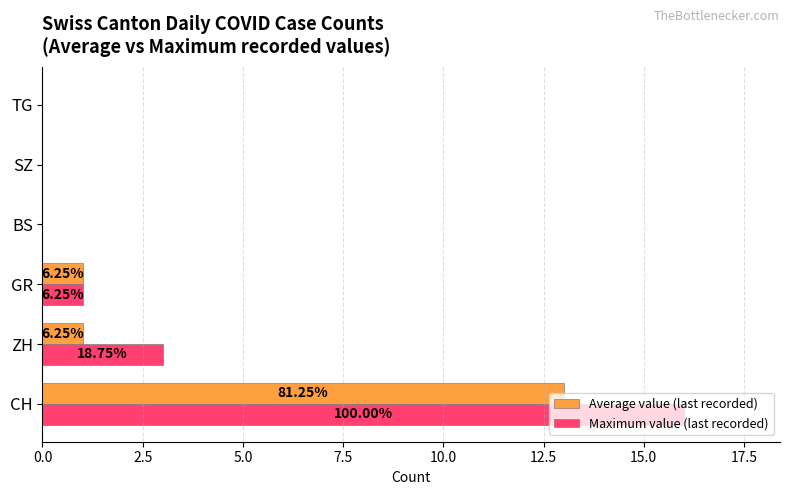

What are all the series names shown in the legend?

Average value (last recorded), Maximum value (last recorded)